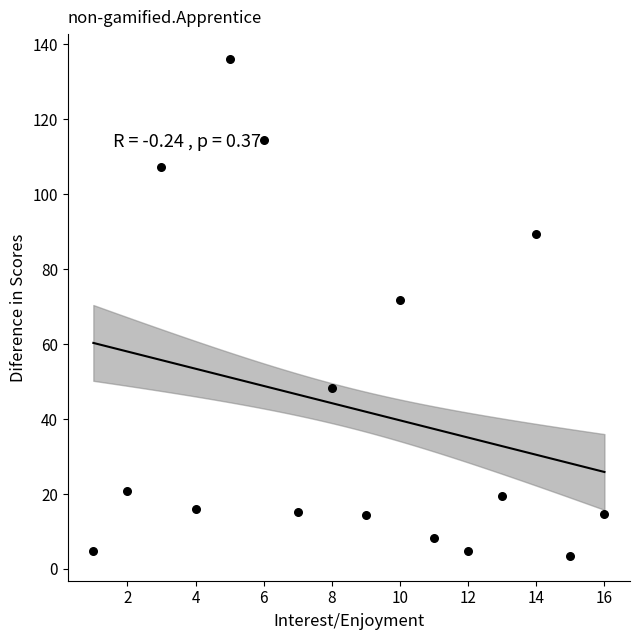

What Y value in the scatter plot is closest to 69?

71.7